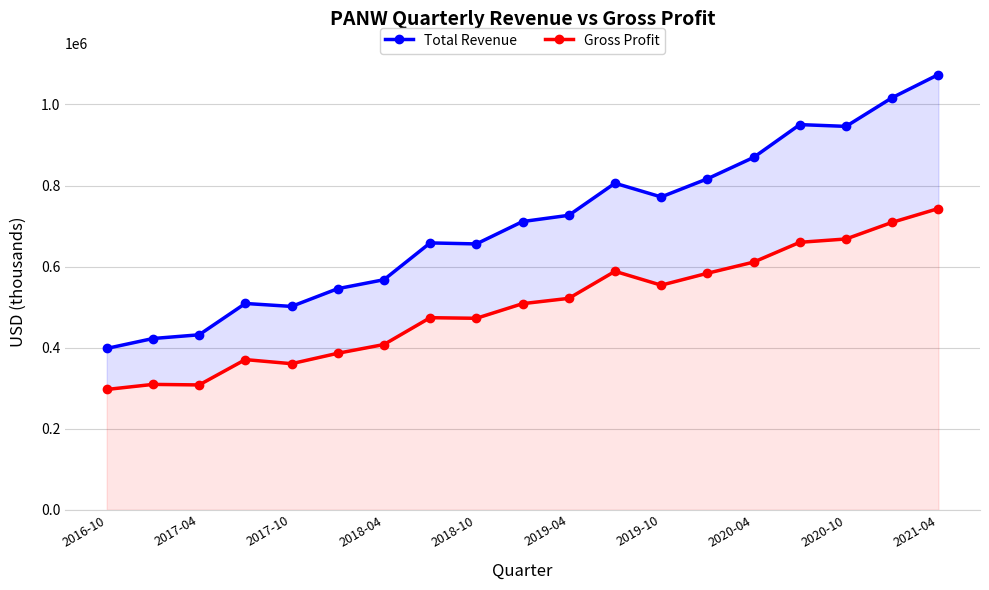

What are all the series names shown in the legend?

Total Revenue, Gross Profit